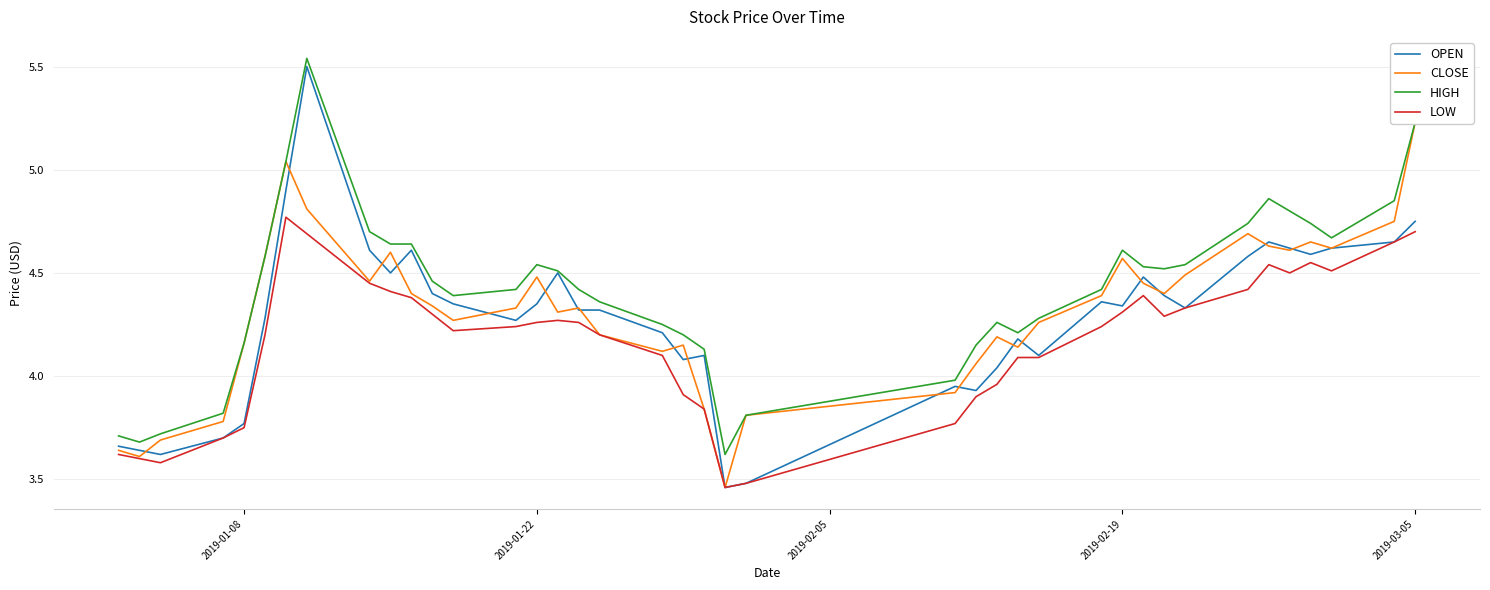

Which series has the largest range (max minus min)?

OPEN